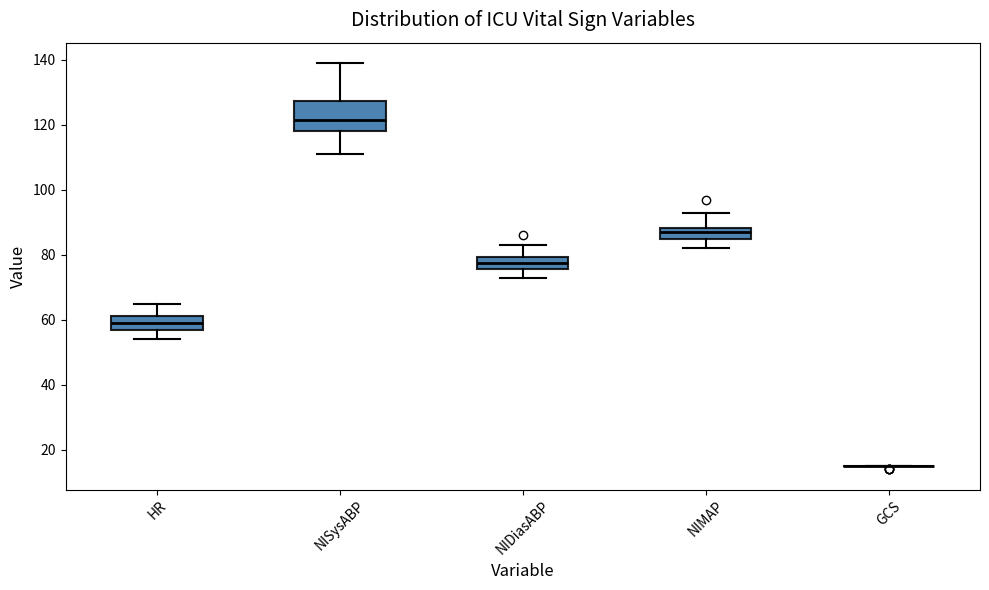

Where does the lower whisker of the box for HR end on the y-axis? The values are not printed on the chart, so give them approximately, as read against the axis.

54